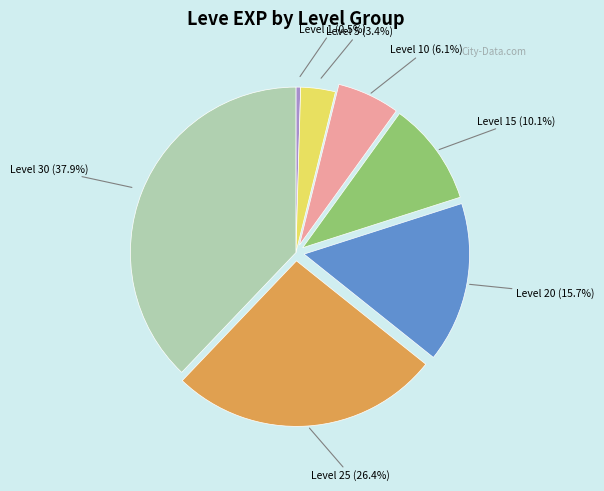

Is there any slice that represents more than half of the pie?

No